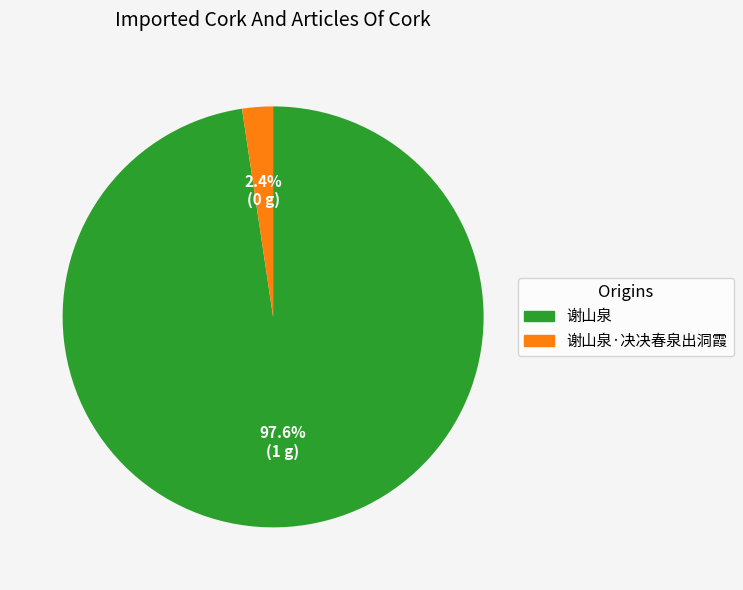

Does 谢山泉 account for over 50% of the chart?

Yes